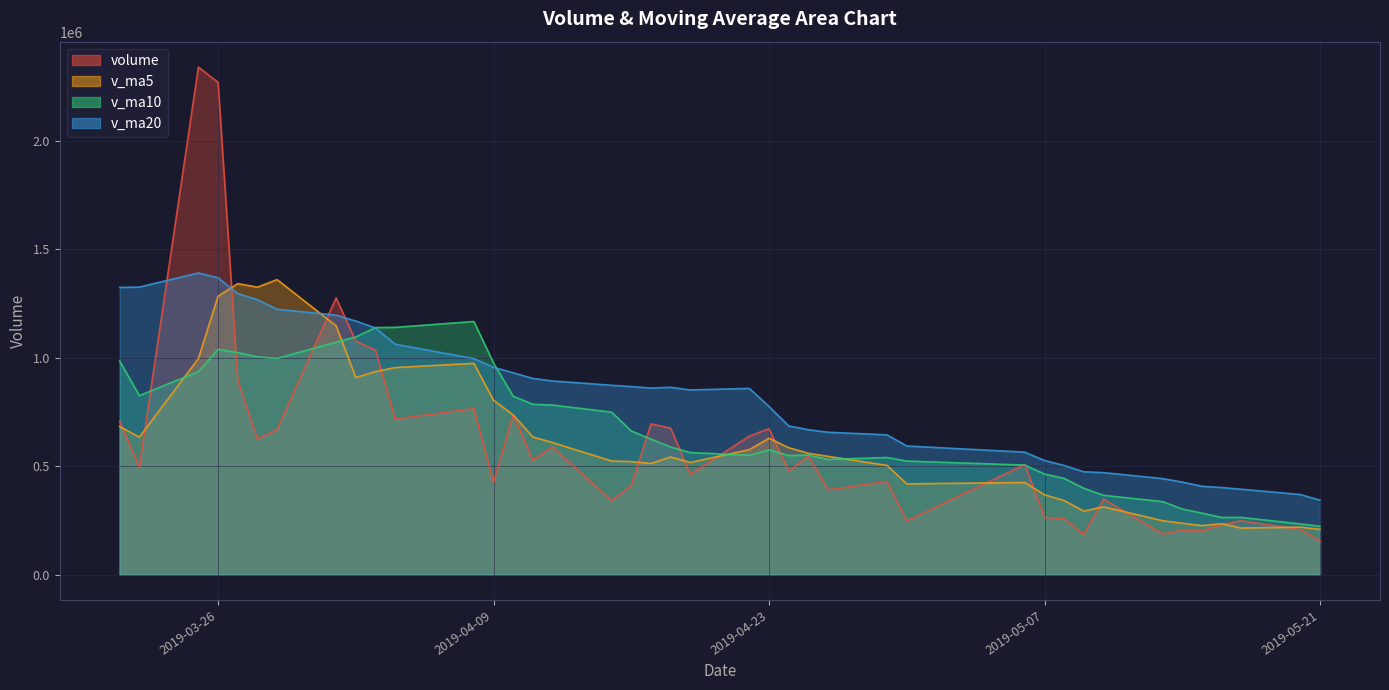

At how many categories does at least one series exceed 2186409?

2